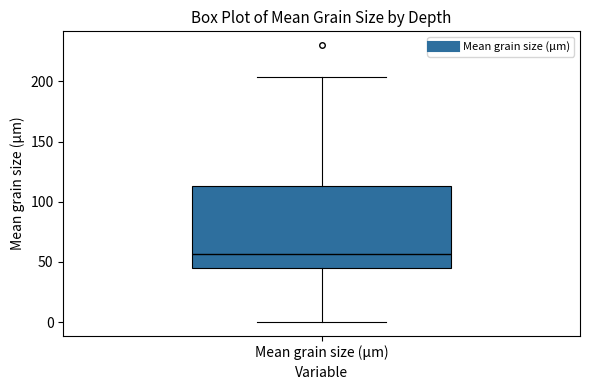

Read this box plot against the y-axis: the position of the median line, the range covered by the box, and the ends of both whiskers. The values are not printed on the chart, so give them approximately, as read against the axis.

median 55, box 45 to 115, whiskers 0 to 205